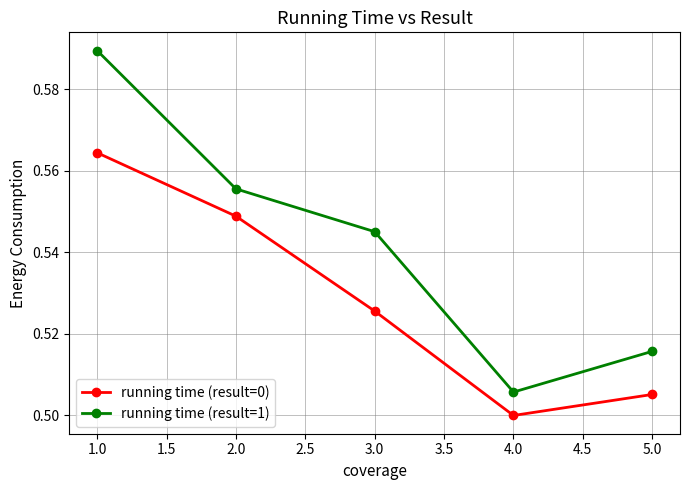

What is the label of the 2nd point from the left?

2.0